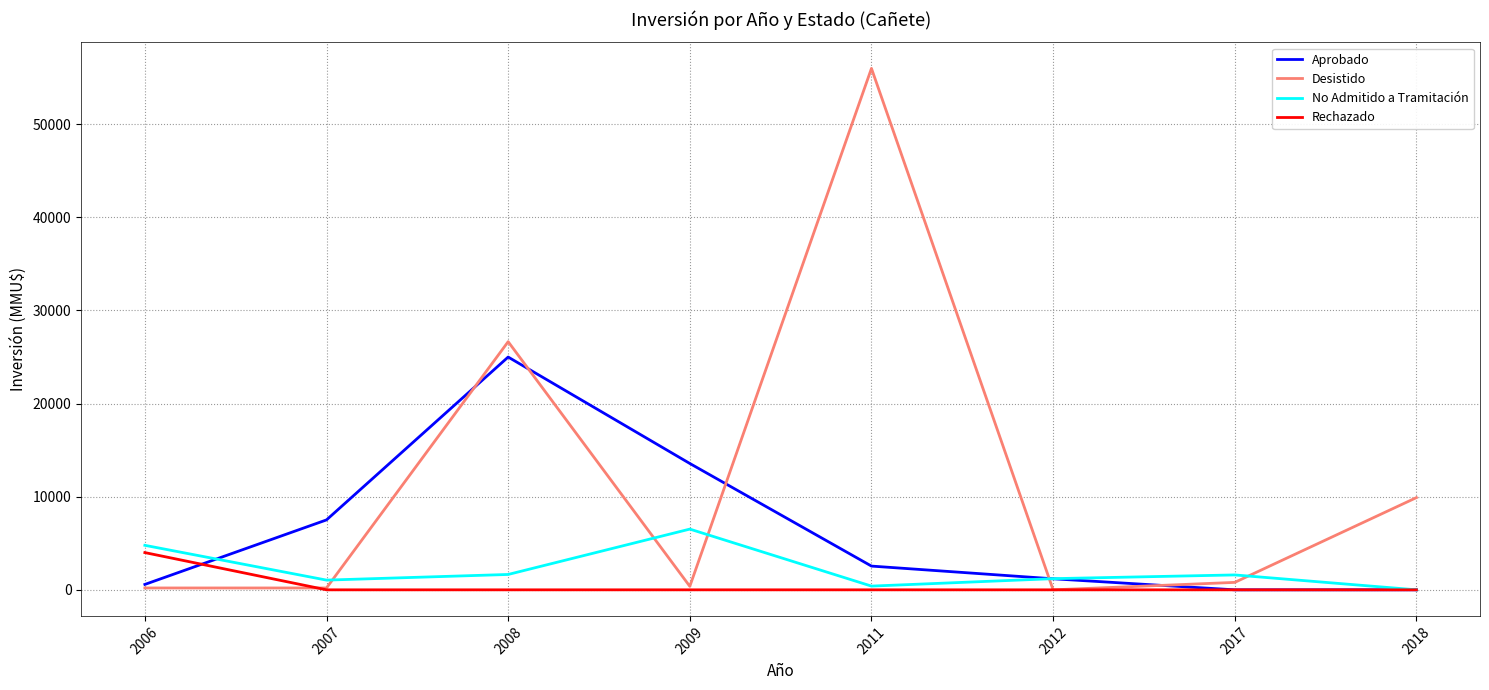

At which category is the sum across all series the highest?

2011